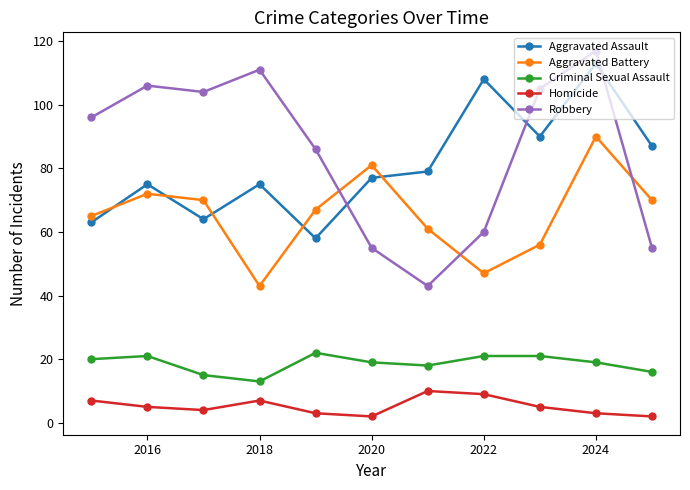

What is the difference between the second highest and minimum values in the Criminal Sexual Assault series?

8